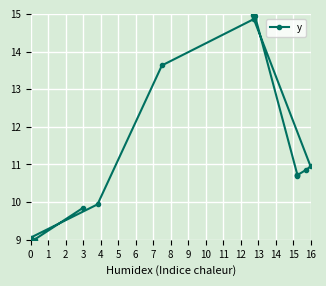

What is the sum of all values?

204.0